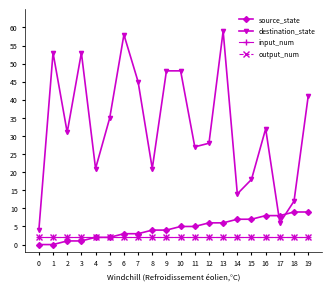

Is this an area chart (filled region under the line)?

No